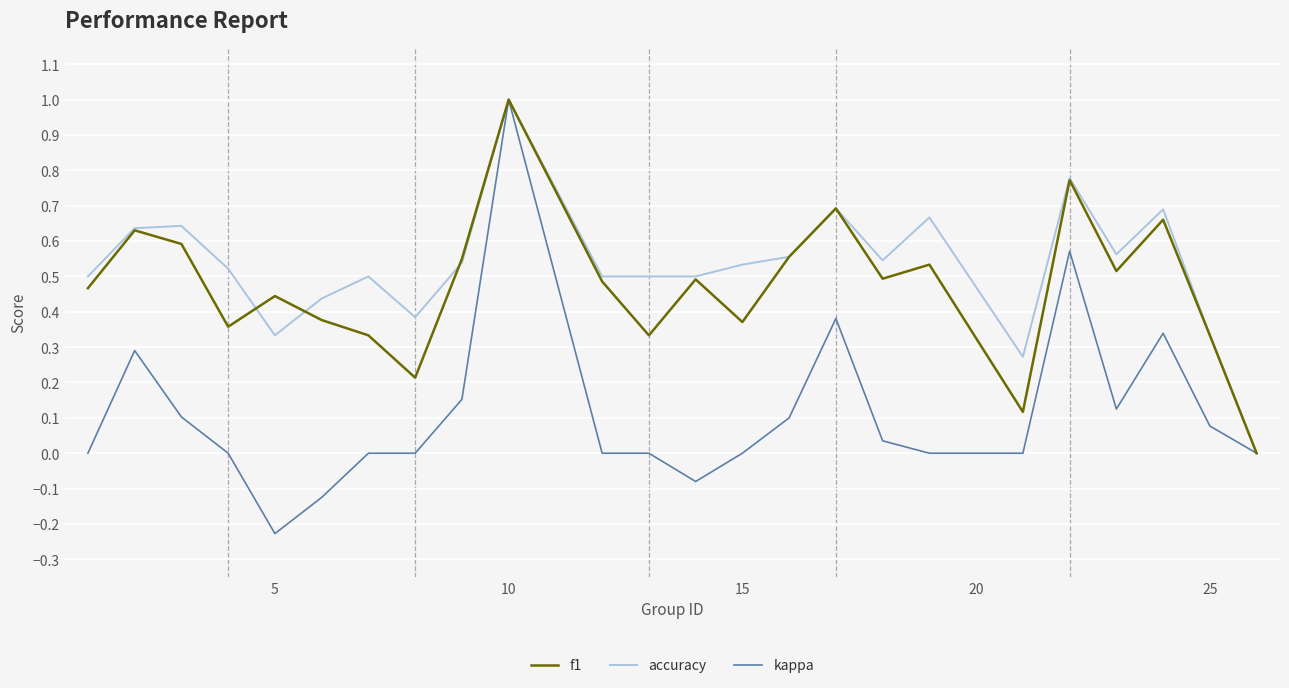

True or false: kappa has more than 2 points higher than both neighbors.

True